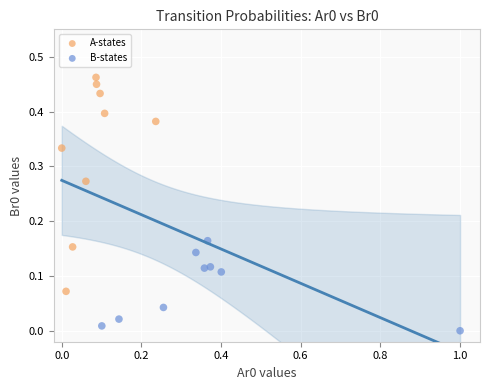

What are all the series names shown in the legend?

A-states, B-states